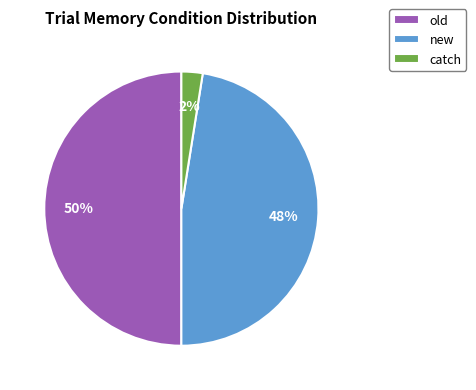

To the nearest percent, what is the average slice percentage?

33%